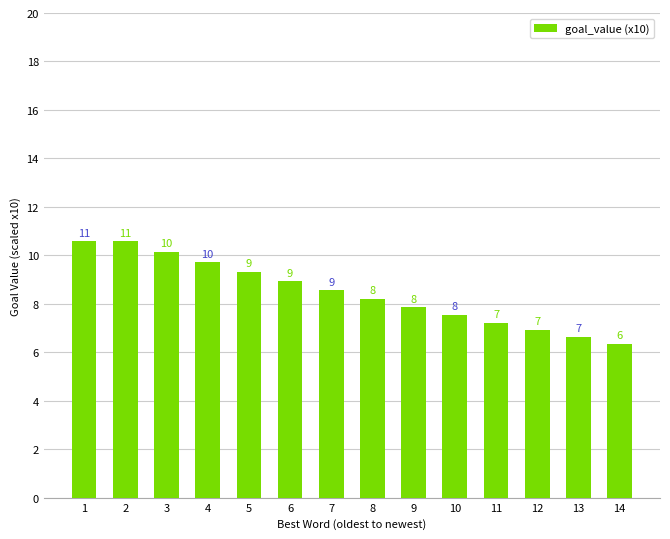

Is it true that the value at 4 is 9.7?

True